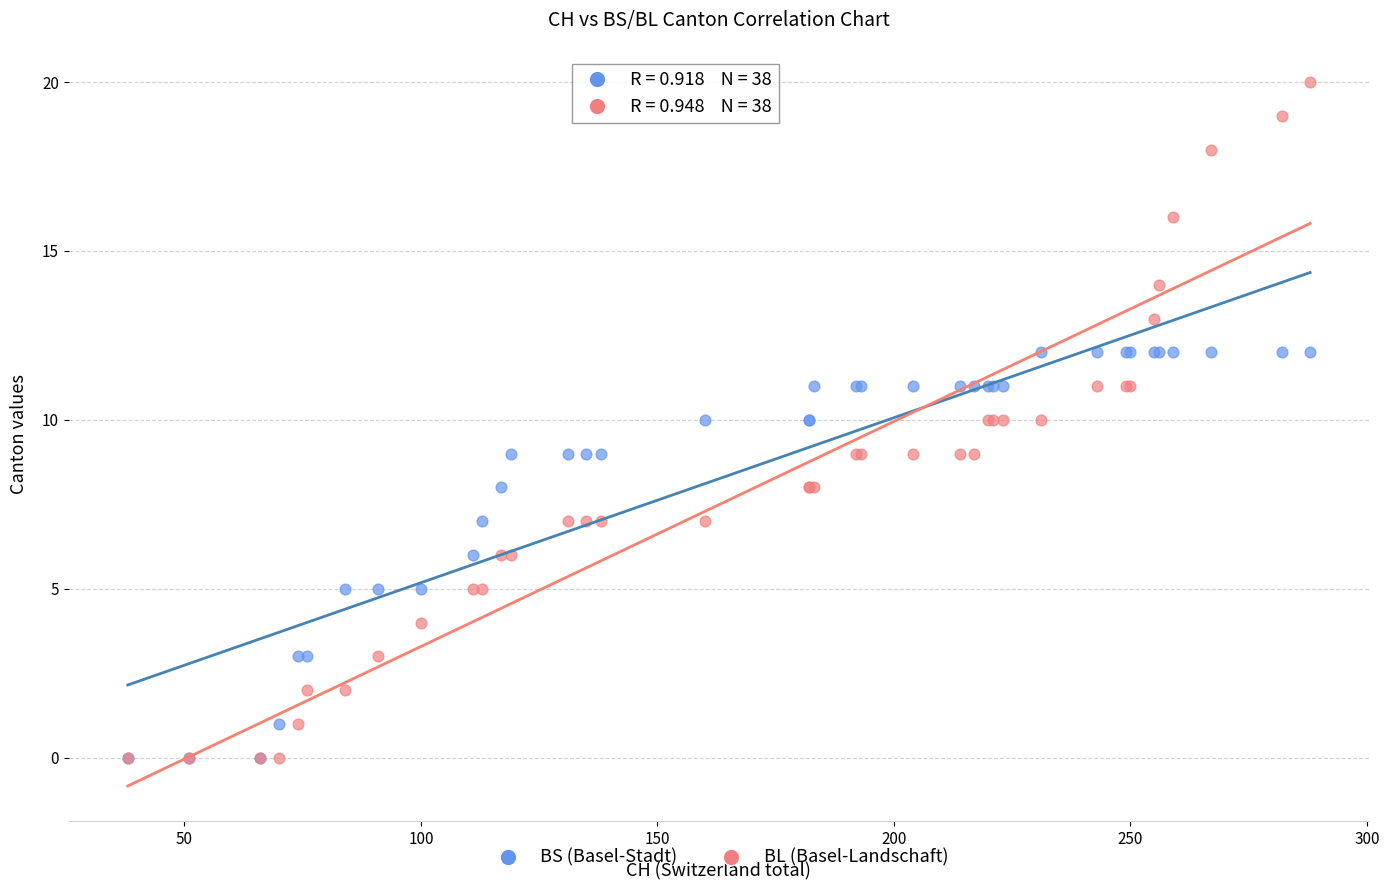

Which series reaches the maximum Y coordinate?

BL (Basel-Landschaft)